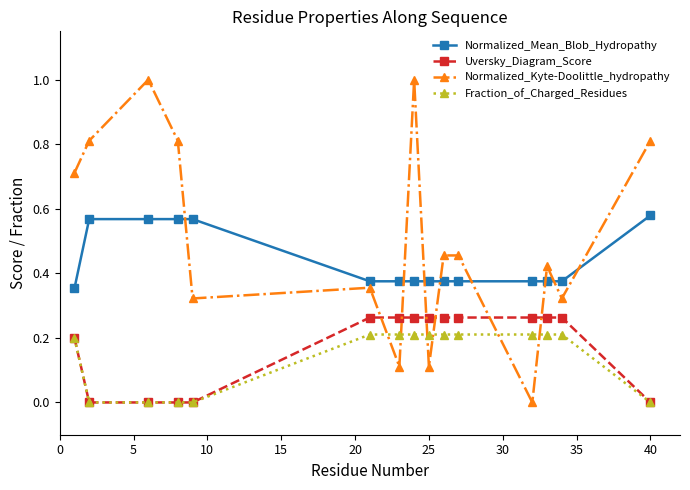

Which series has the widest spread of values?

Normalized_Kyte-Doolittle_hydropathy